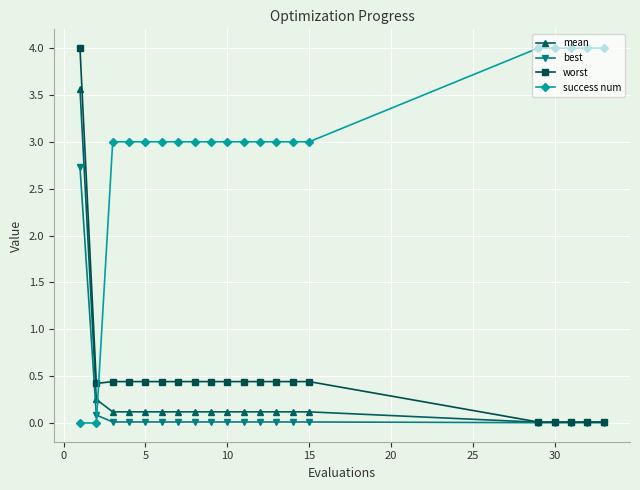

How many intersections are there between success num and worst?

1